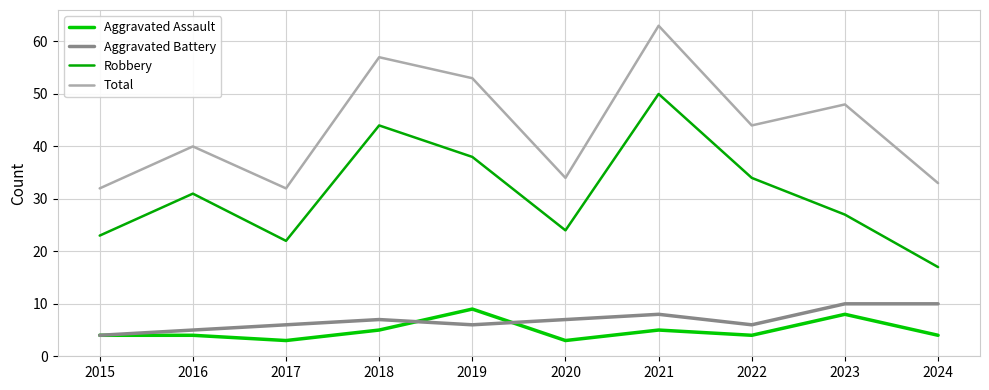

What is the difference between the second highest and second lowest values in the Robbery series?

22